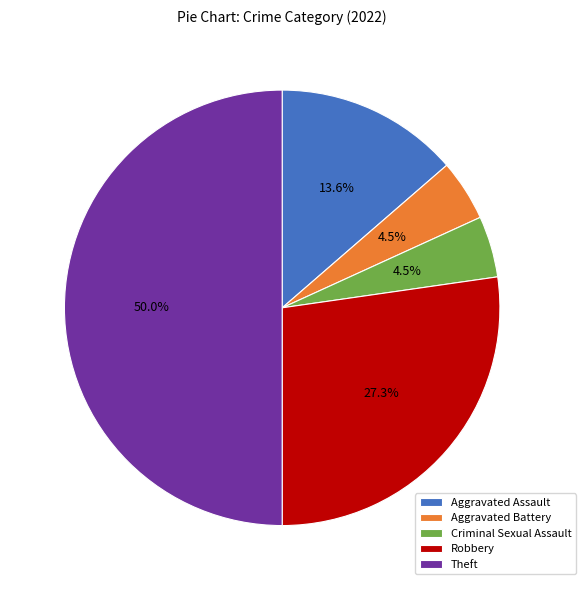

To the nearest percent, what is the combined percentage of Aggravated Battery and Theft?

55%